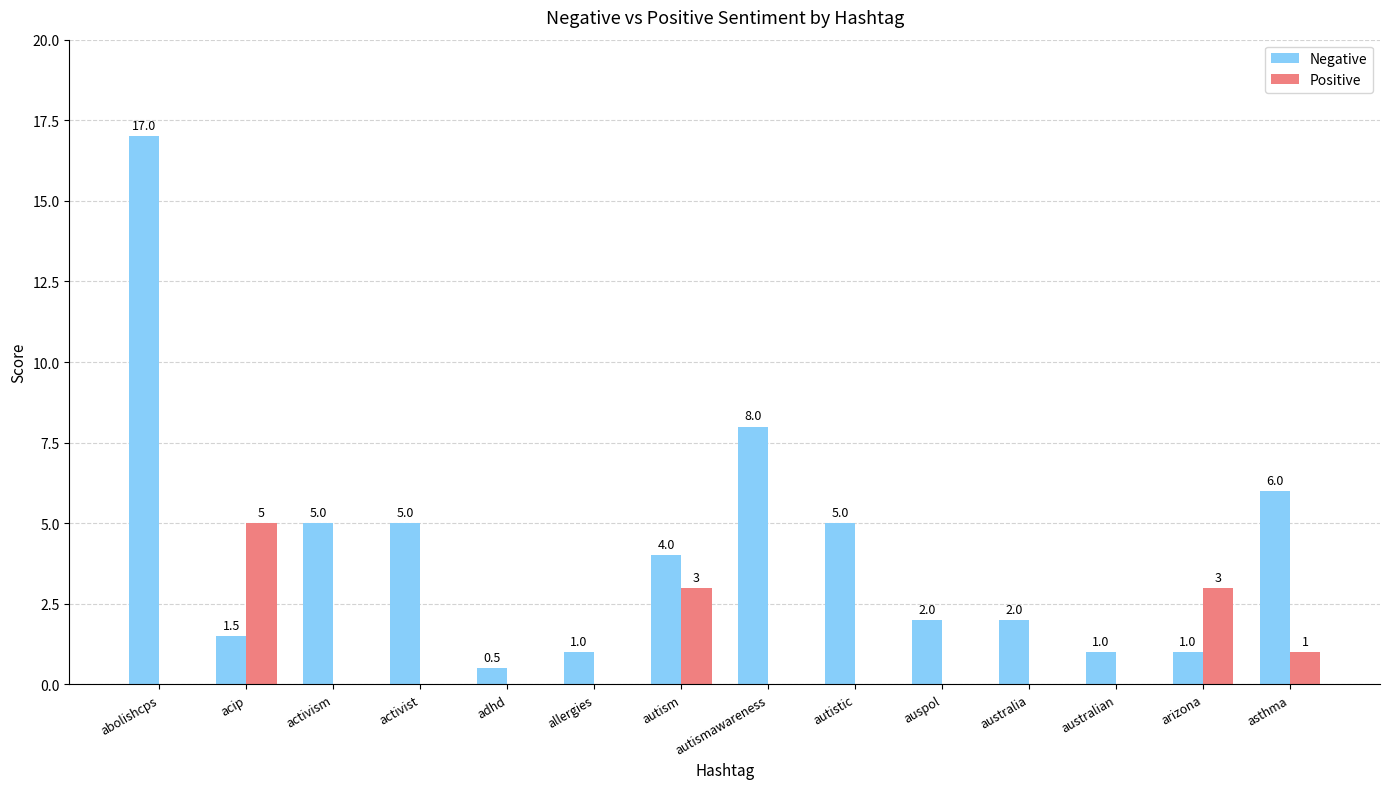

What is the difference between the Positive values at asthma and abolishcps?

1.0